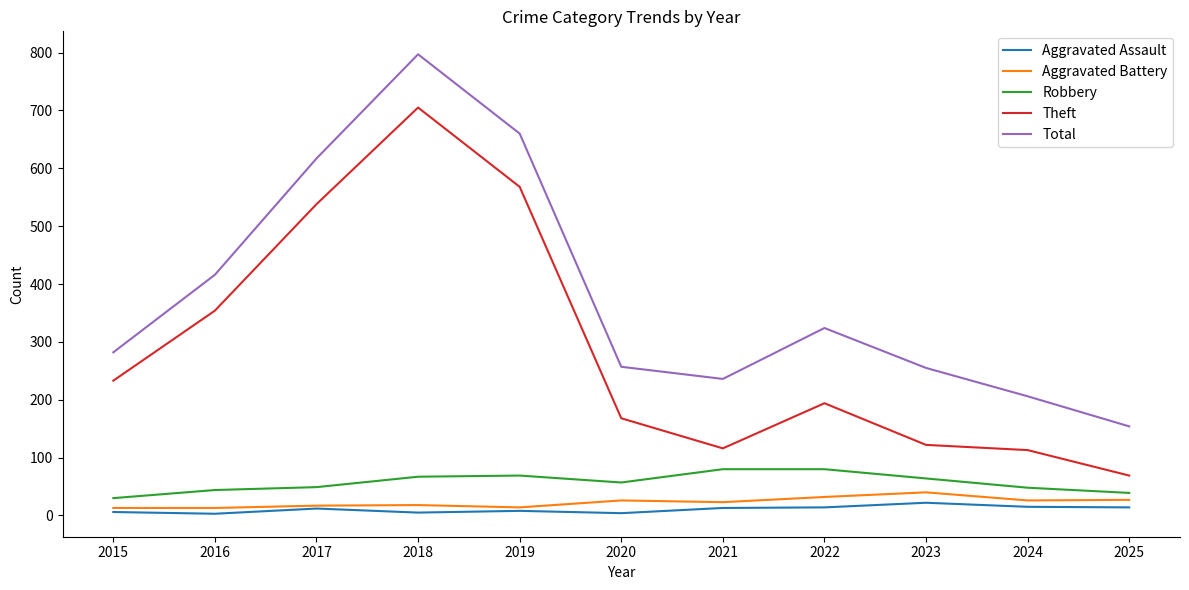

The Total series shows 416 at 2016. True or false?

True